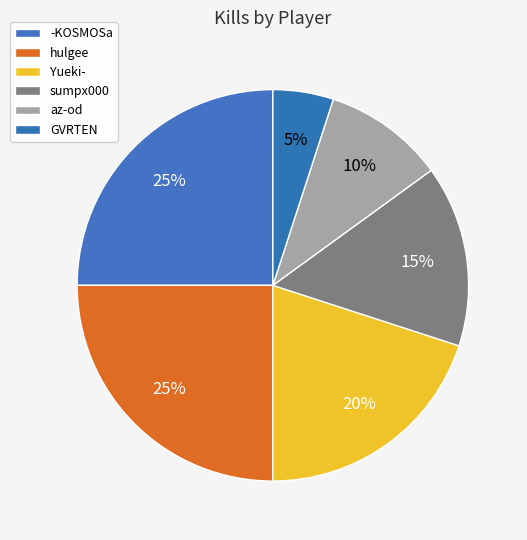

How many segments does this pie chart have?

6